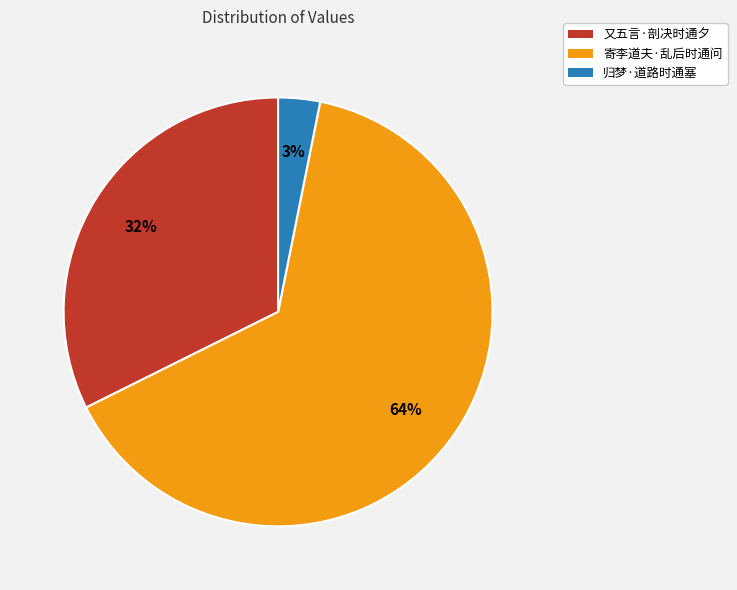

Between 寄李道夫·乱后时通问 and 又五言·剖决时通夕, which is larger?

寄李道夫·乱后时通问